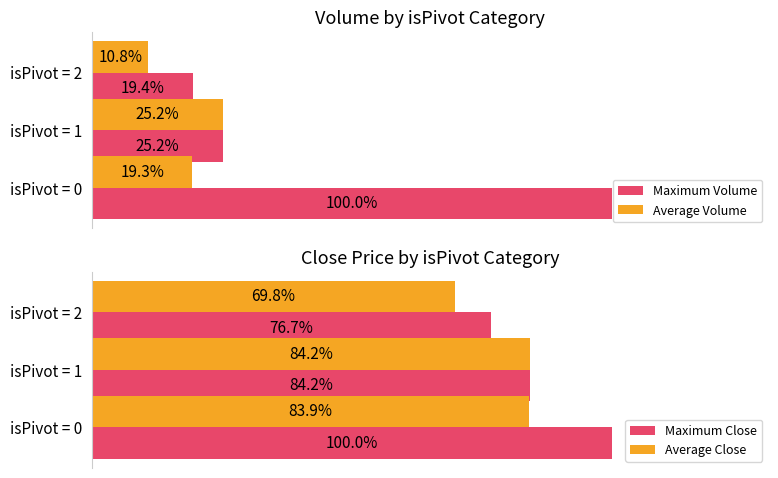

Which category has the highest value in the Average Volume series?

isPivot = 1